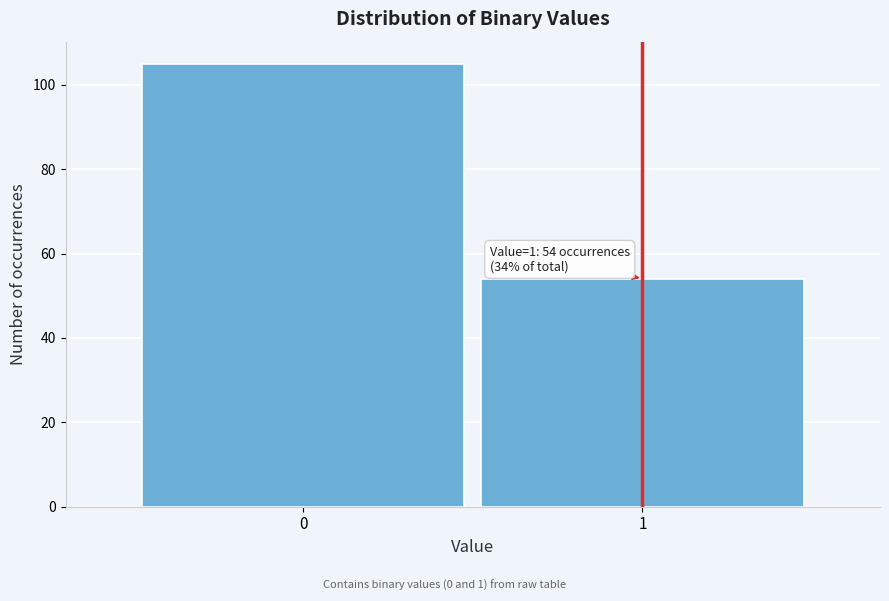

Reading left to right, list all the values displayed in this chart.

105	54